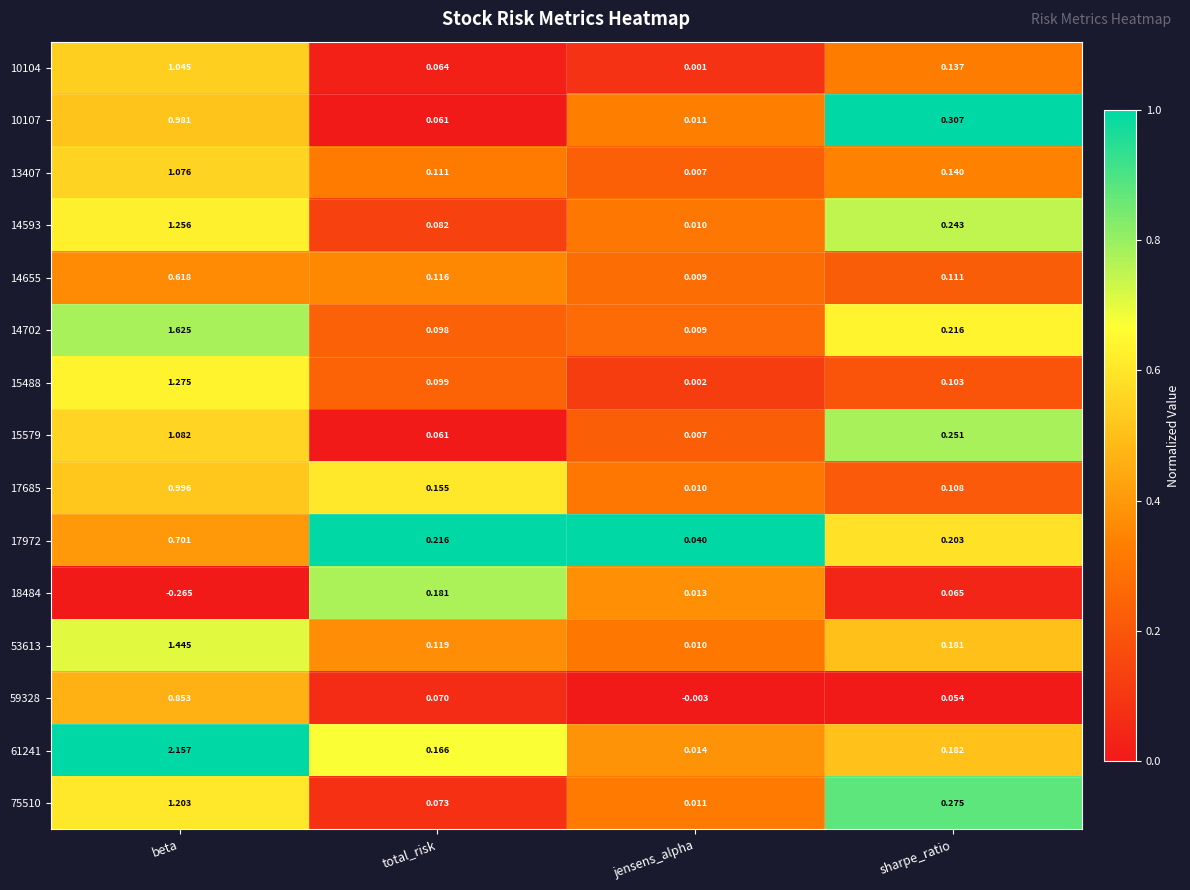

Which series has the largest range (max minus min)?

61241